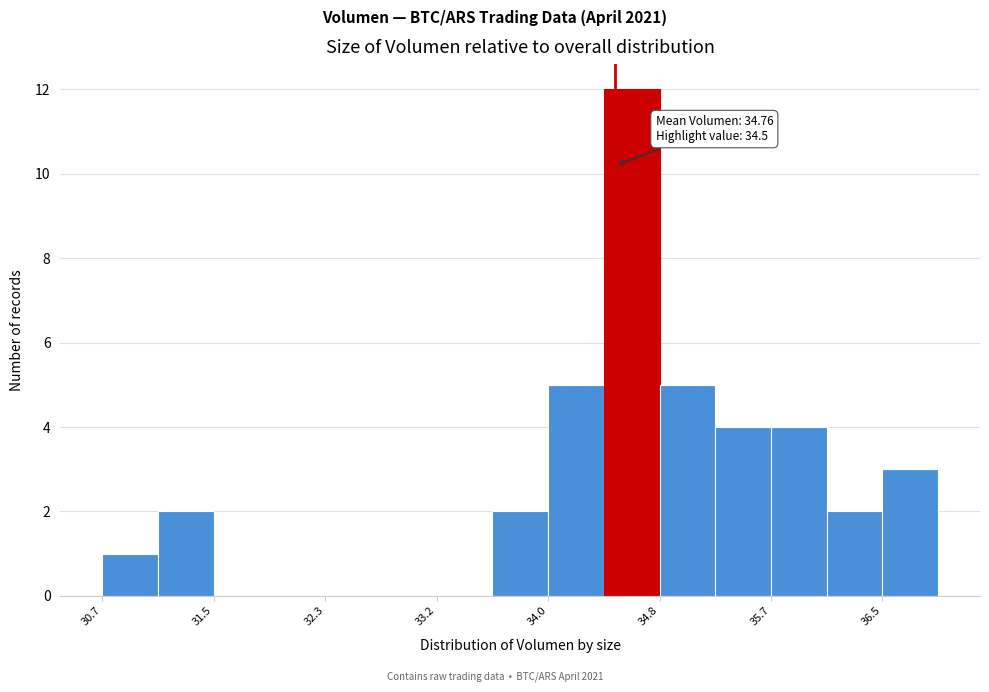

Which range on the x-axis has the tallest bar?

34.4 to 34.8